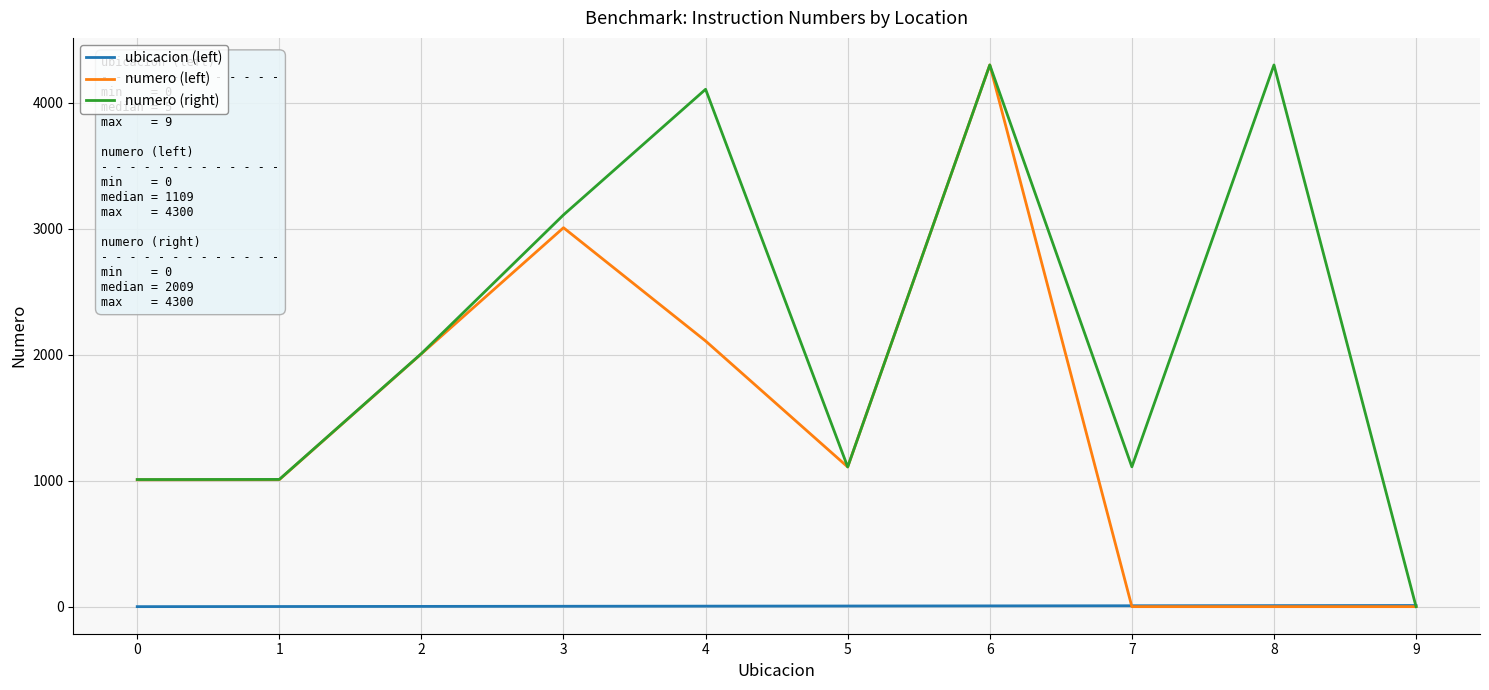

Does the chart have visible grid lines?

Yes